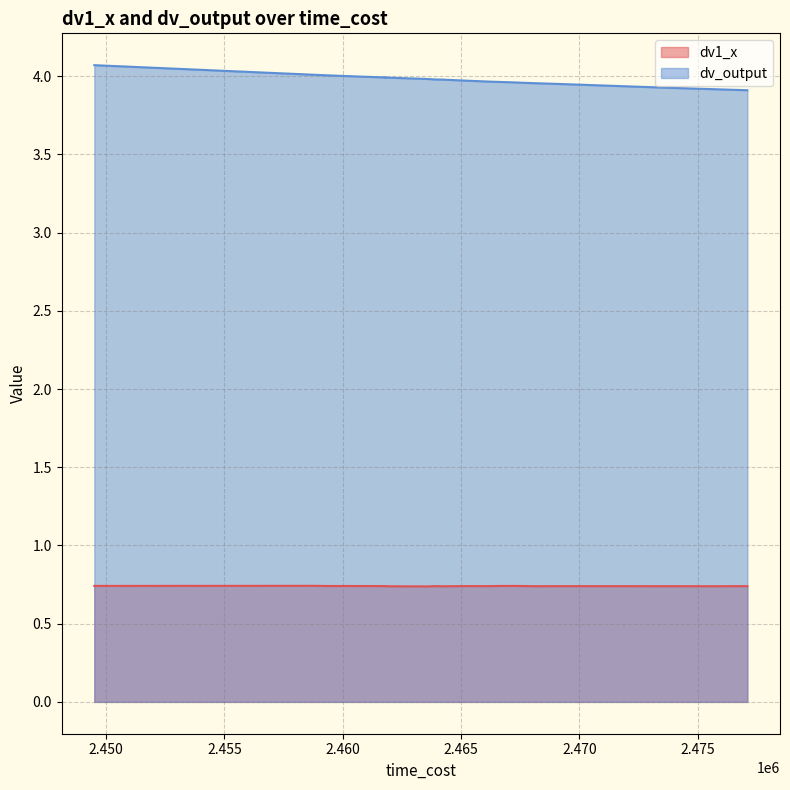

Which series has the largest range (max minus min)?

dv_output